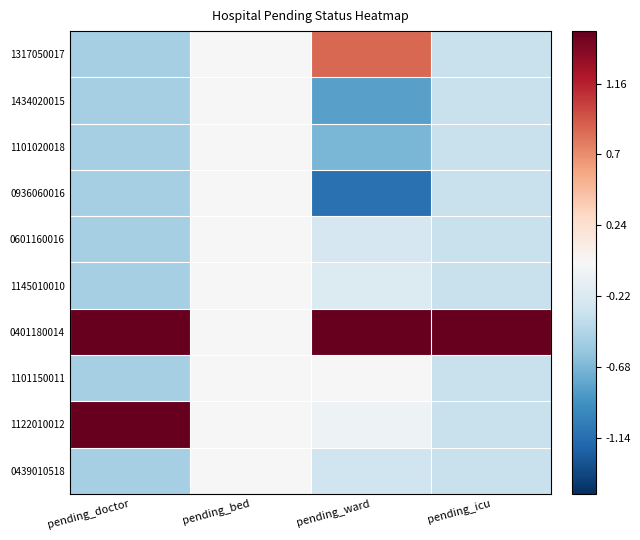

Rank the series by their maximum value, from lowest to highest.

1434020015, 1101020018, 0936060016, 0601160016, 1145010010, 0439010518, 1101150011, 1317050017, 1122010012, 0401180014